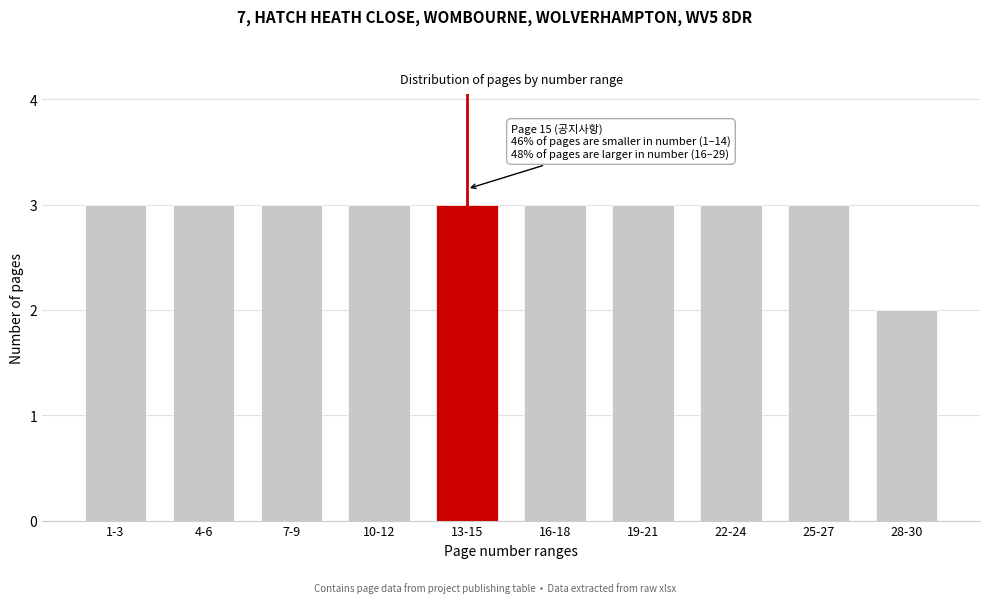

Reading left to right, extract all data points from this chart.

1-3=3	4-6=3	7-9=3	10-12=3	13-15=3	16-18=3	19-21=3	22-24=3	25-27=3	28-30=2